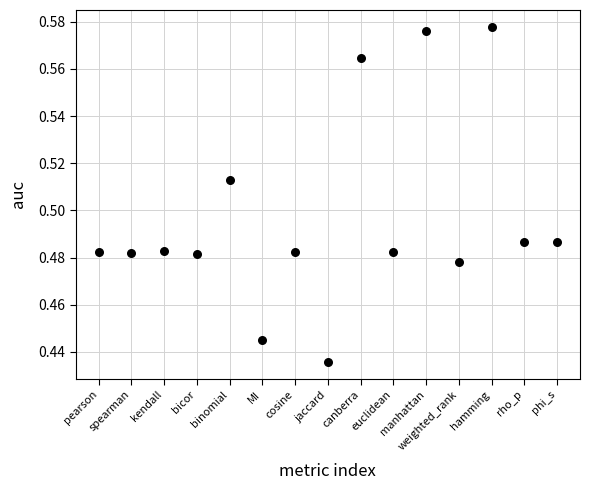

What is the range of X values (max minus min)?

14.0